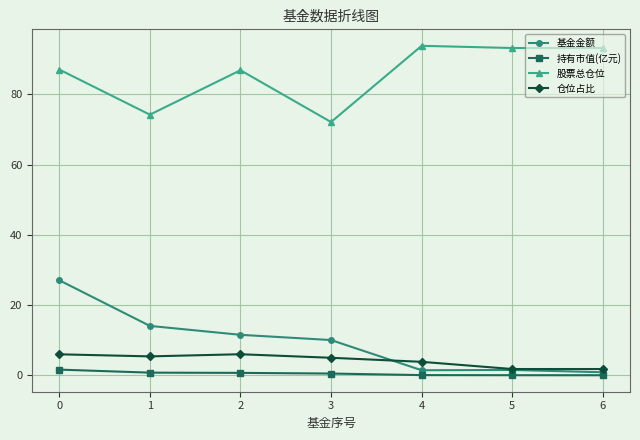

Which series has the largest total across all categories?

股票总仓位